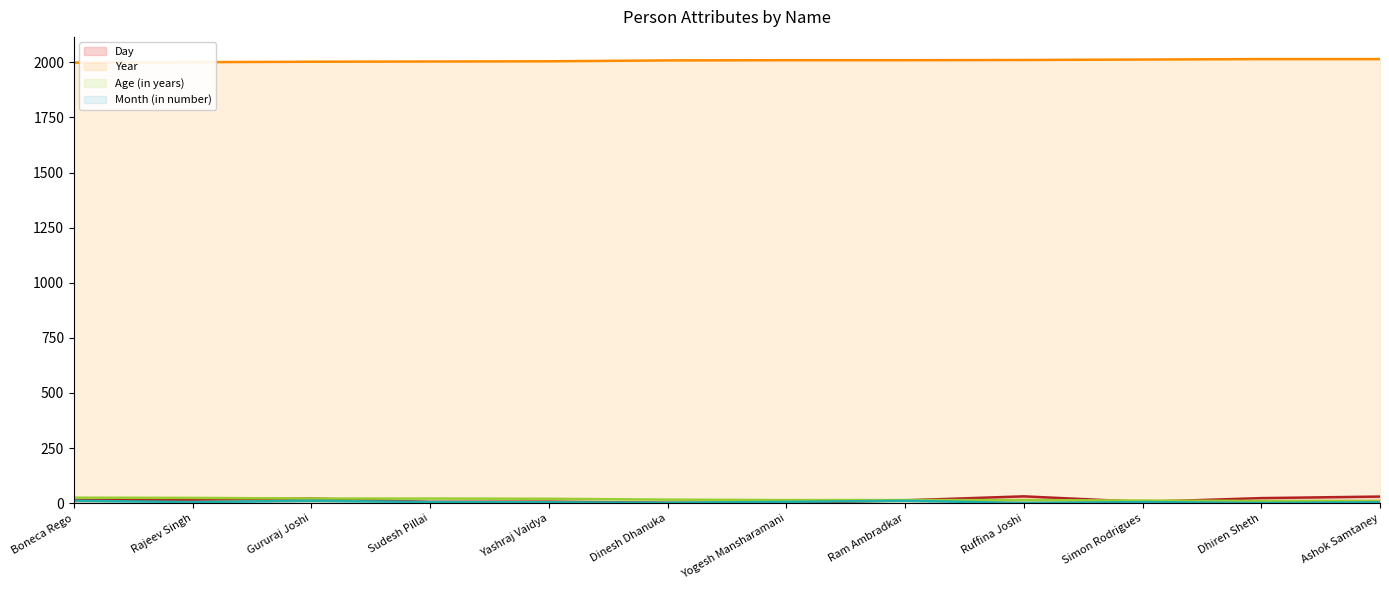

What is the maximum value shown in the chart?

2015